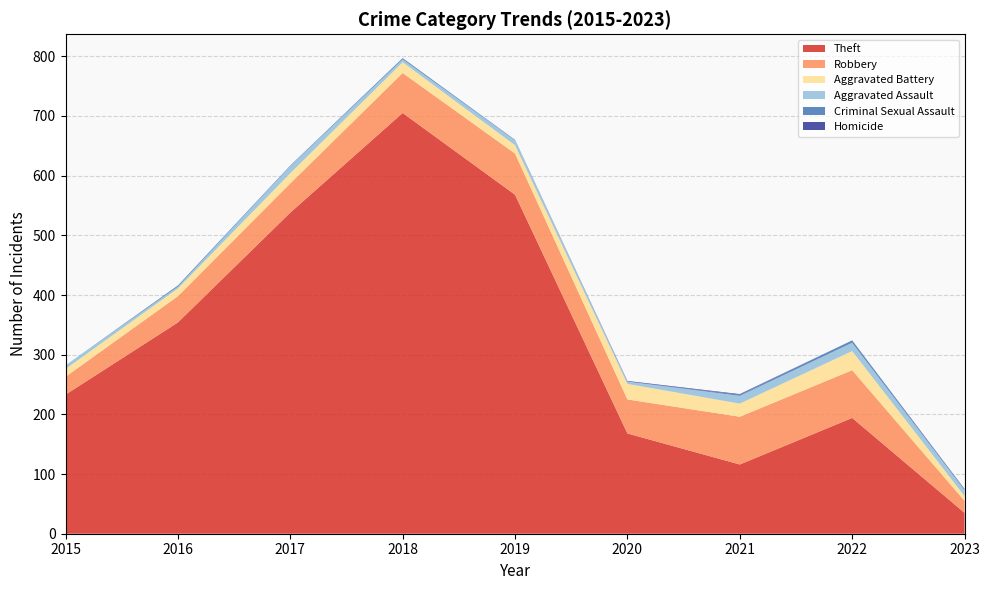

Reading left to right, what are all the values shown in this chart?

Theft: 233	354	538	705	568	168	116	194	35
Robbery: 30	44	49	67	69	57	80	80	20
Aggravated Battery: 13	13	17	18	14	26	22	32	8
Aggravated Assault: 6	3	12	5	8	4	13	14	10
Criminal Sexual Assault: 0	2	1	2	1	0	2	4	1
Homicide: 0	0	0	0	0	1	1	0	1